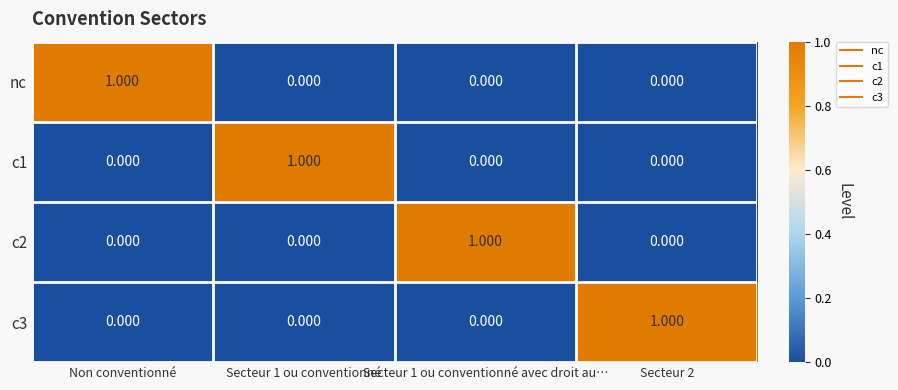

Reading left to right, extract all data points from this chart.

nc: Non conventionné=1	Secteur 1 ou conventionné=0	Secteur 1 ou conventionné avec droit au…=0	Secteur 2=0
c1: Non conventionné=0	Secteur 1 ou conventionné=1	Secteur 1 ou conventionné avec droit au…=0	Secteur 2=0
c2: Non conventionné=0	Secteur 1 ou conventionné=0	Secteur 1 ou conventionné avec droit au…=1	Secteur 2=0
c3: Non conventionné=0	Secteur 1 ou conventionné=0	Secteur 1 ou conventionné avec droit au…=0	Secteur 2=1